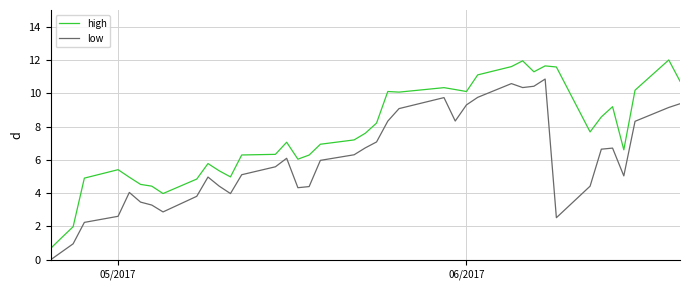

What is the highest value of the low series?

10.9